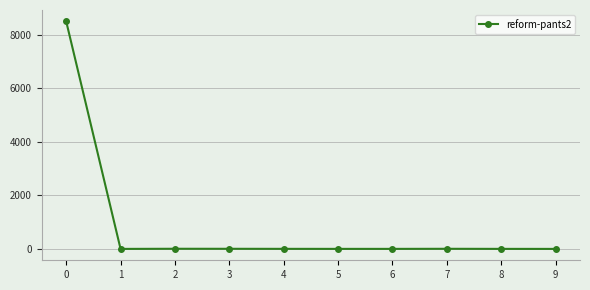

What is the sum of all values?

8514